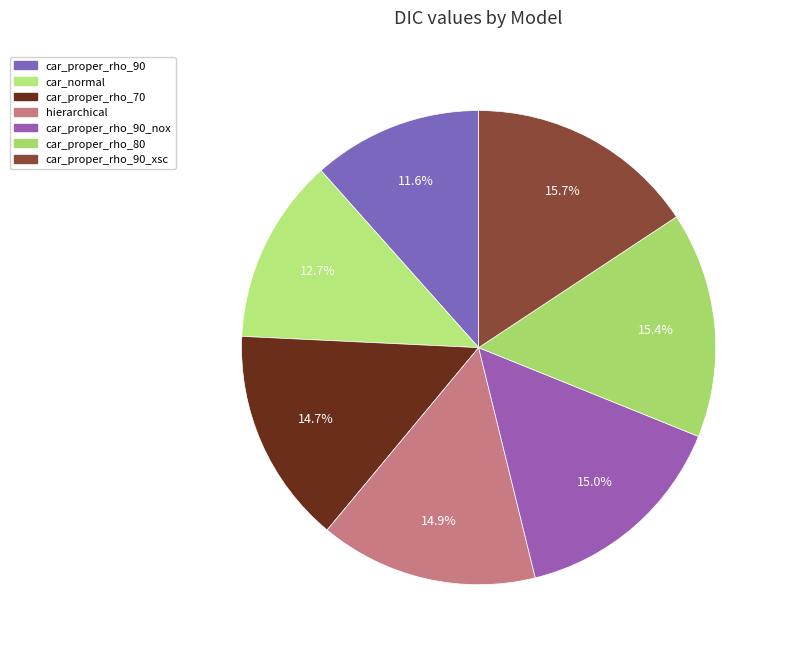

To the nearest percent, what is the difference between the largest and smallest slice percentages?

4%